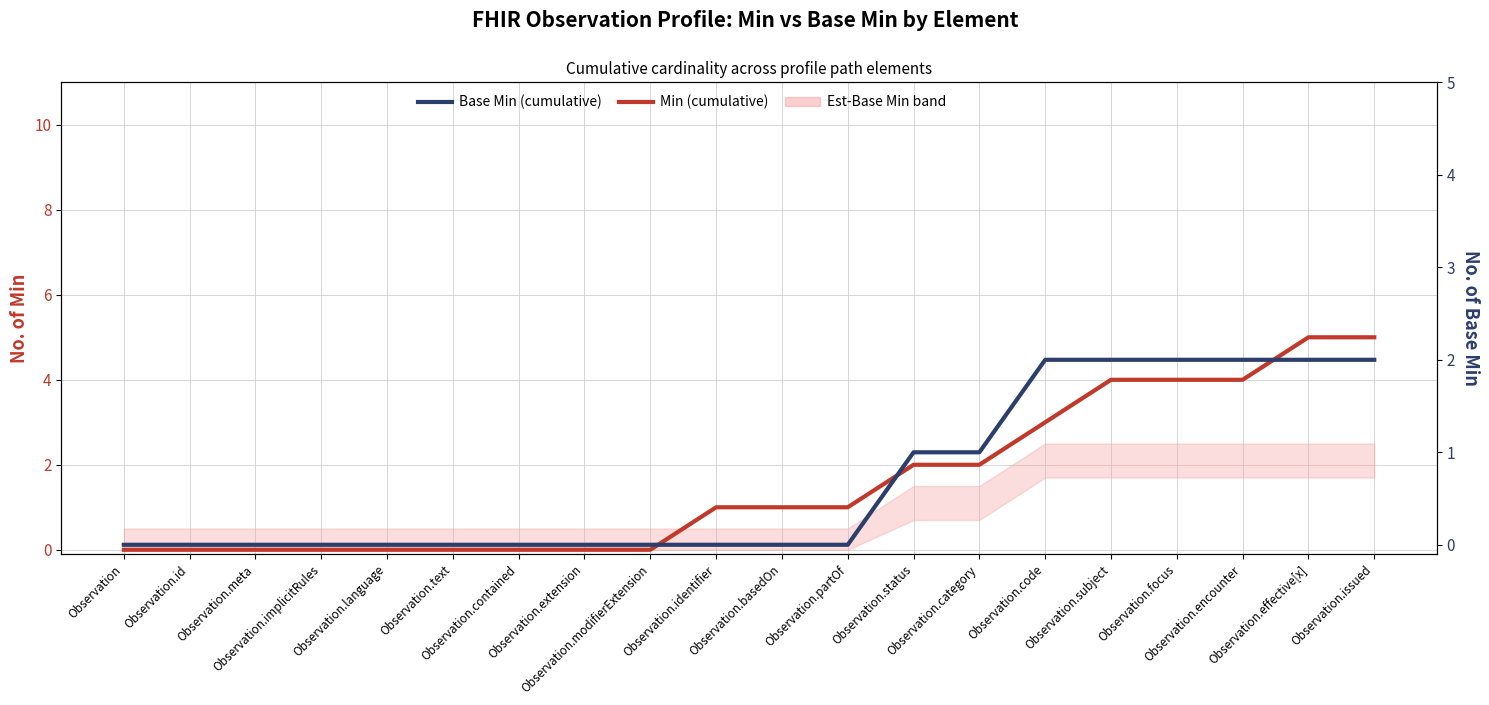

Between Observation.language and Observation.encounter, which series saw the biggest shift?

Min (cumulative)